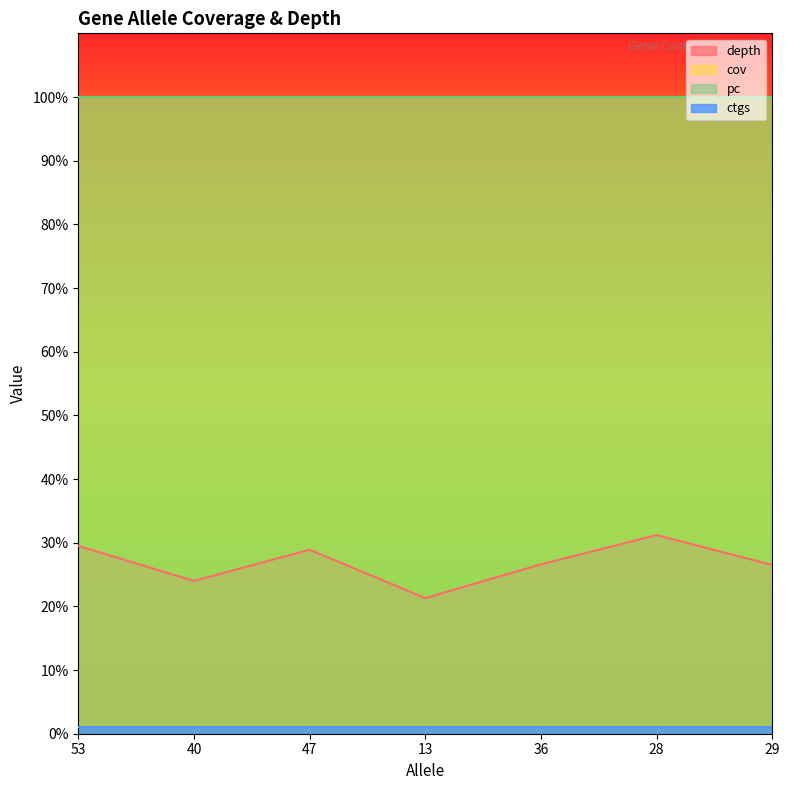

What is the difference between the depth values at 13 and 29?

5.2